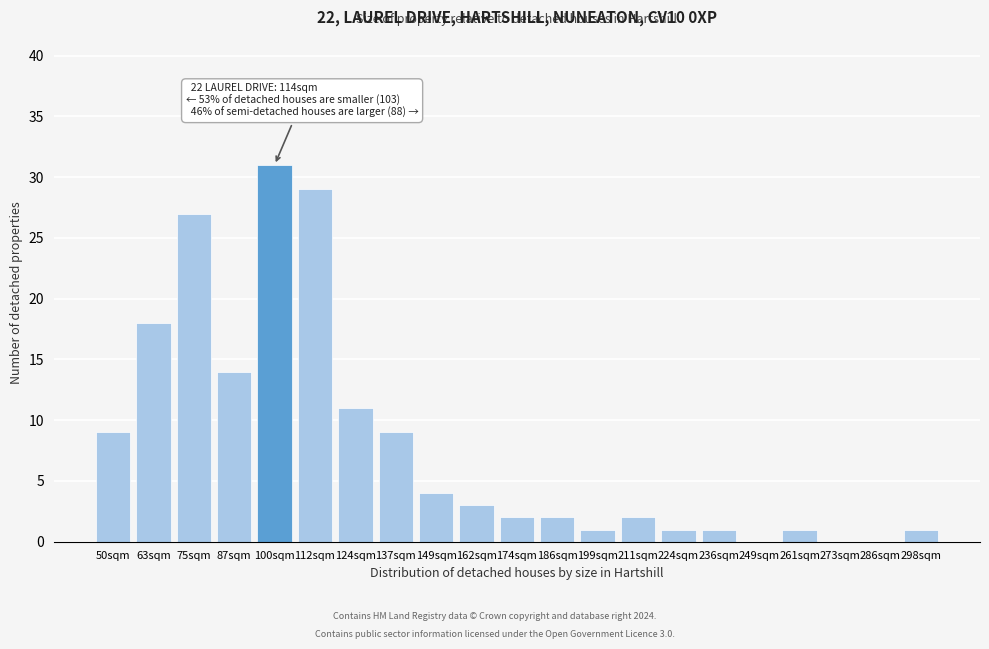

Reading left to right, list all the values displayed in this chart.

50sqm=9	63sqm=18	75sqm=27	87sqm=14	100sqm=31	112sqm=29	124sqm=11	137sqm=9	149sqm=4	162sqm=3	174sqm=2	186sqm=2	199sqm=1	211sqm=2	224sqm=1	236sqm=1	249sqm=0	261sqm=1	273sqm=0	286sqm=0	298sqm=1